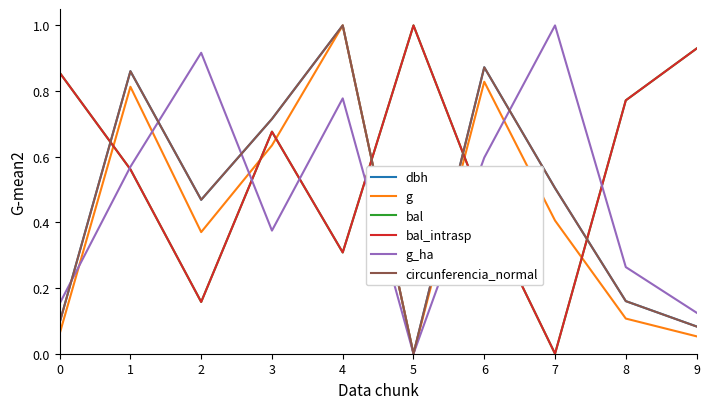

At how many categories does at least one series exceed 0?

10